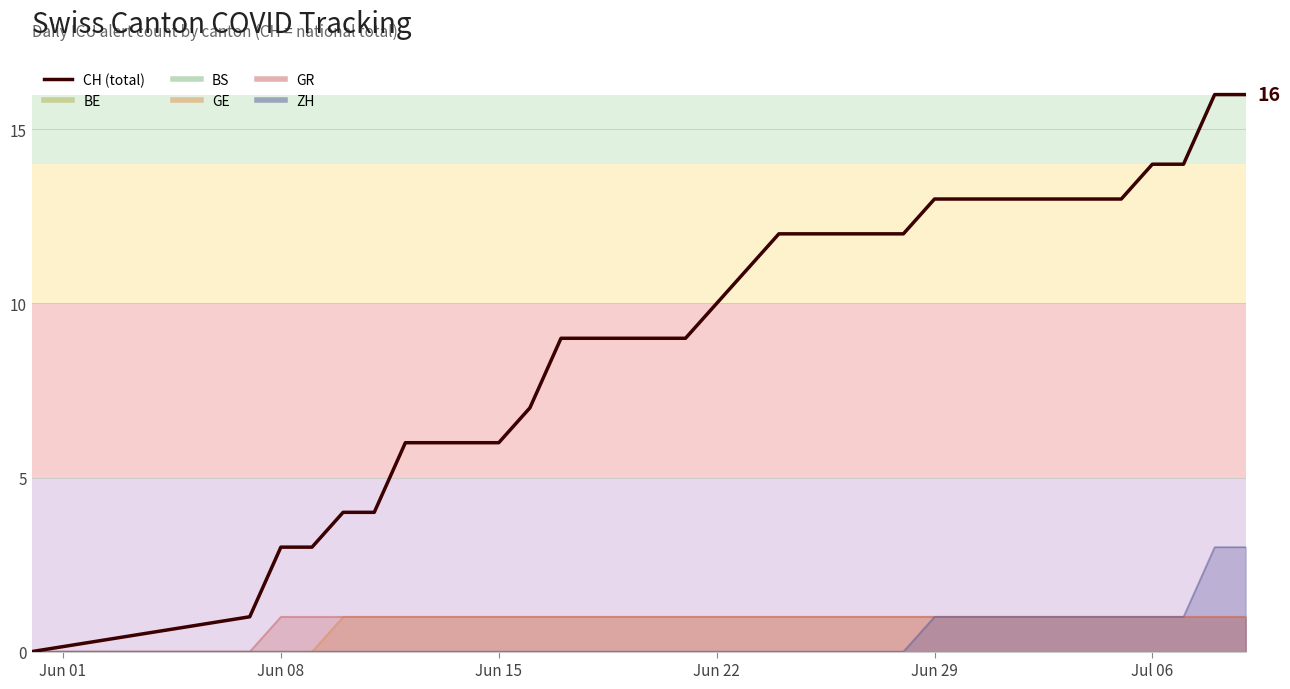

True or false: there are more than 1 points higher than both neighbors.

False